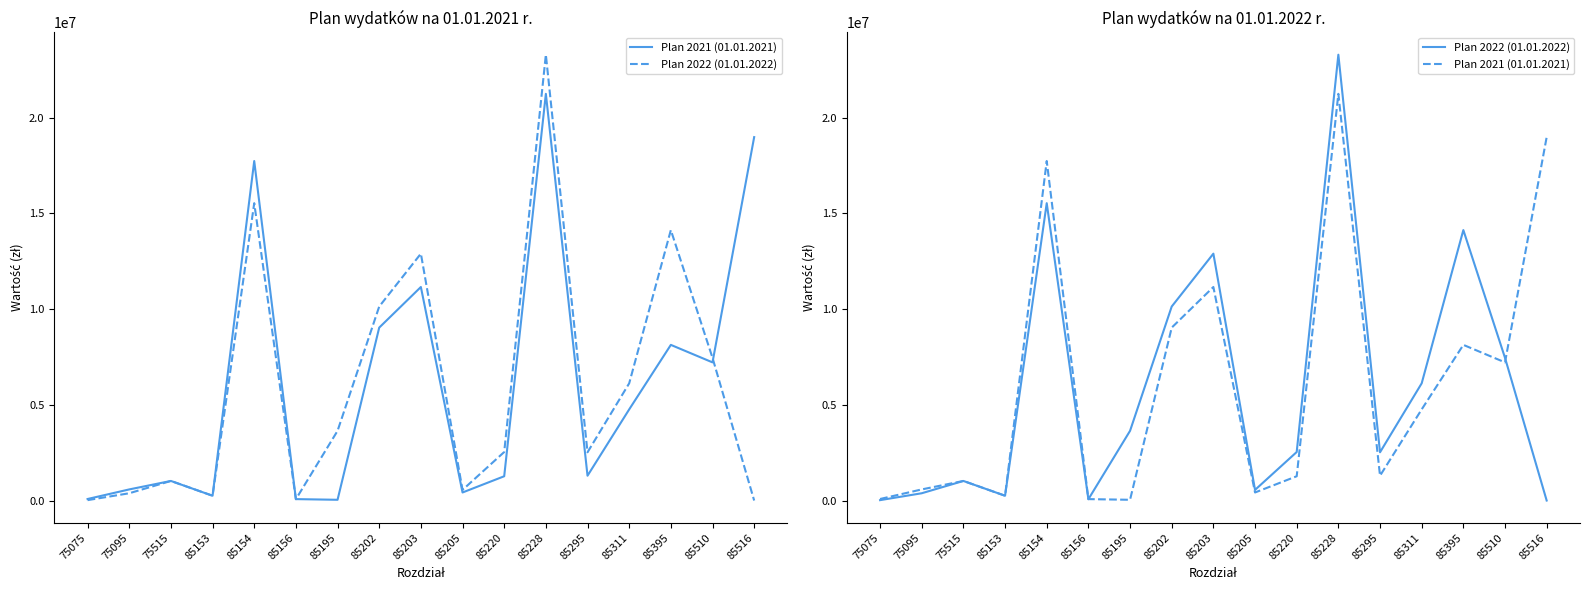

What is the greatest value displayed?

23283205